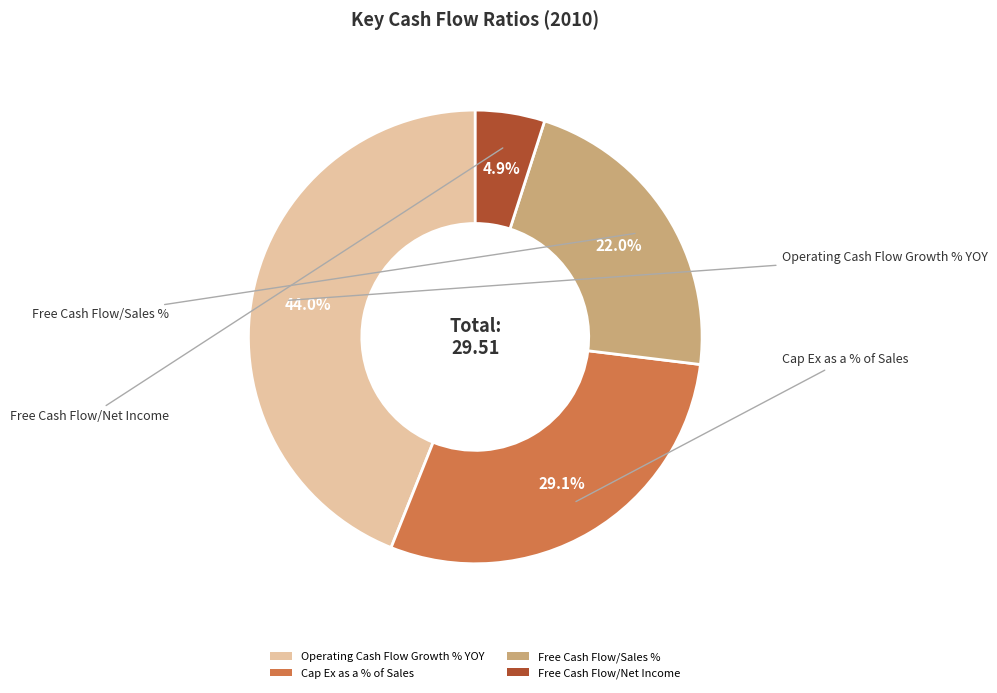

Rank the categories by value from highest to lowest.

Operating Cash Flow Growth % YOY, Cap Ex as a % of Sales, Free Cash Flow/Sales %, Free Cash Flow/Net Income